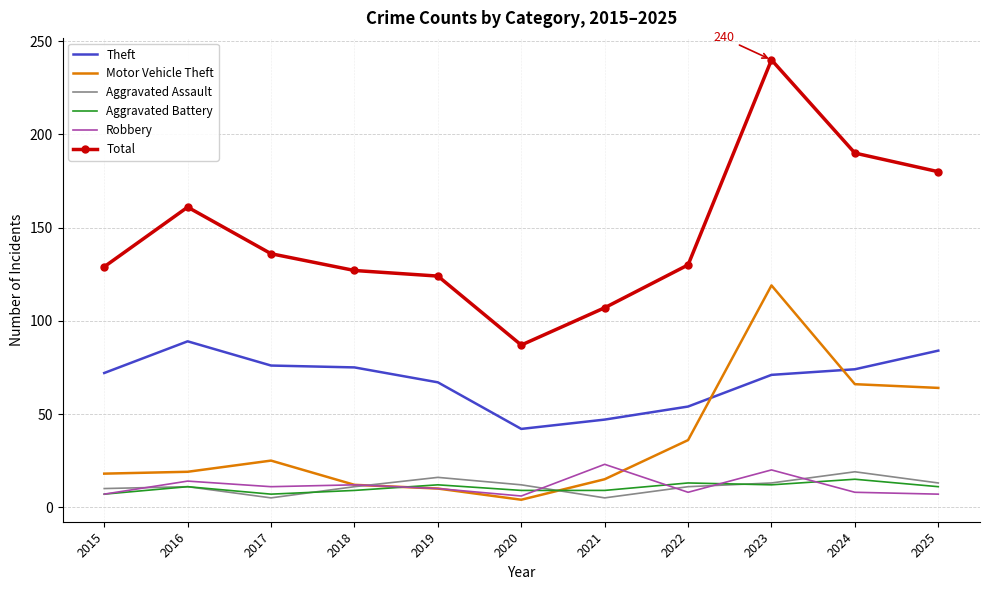

What is the difference between the highest and lowest values at 2025?

173